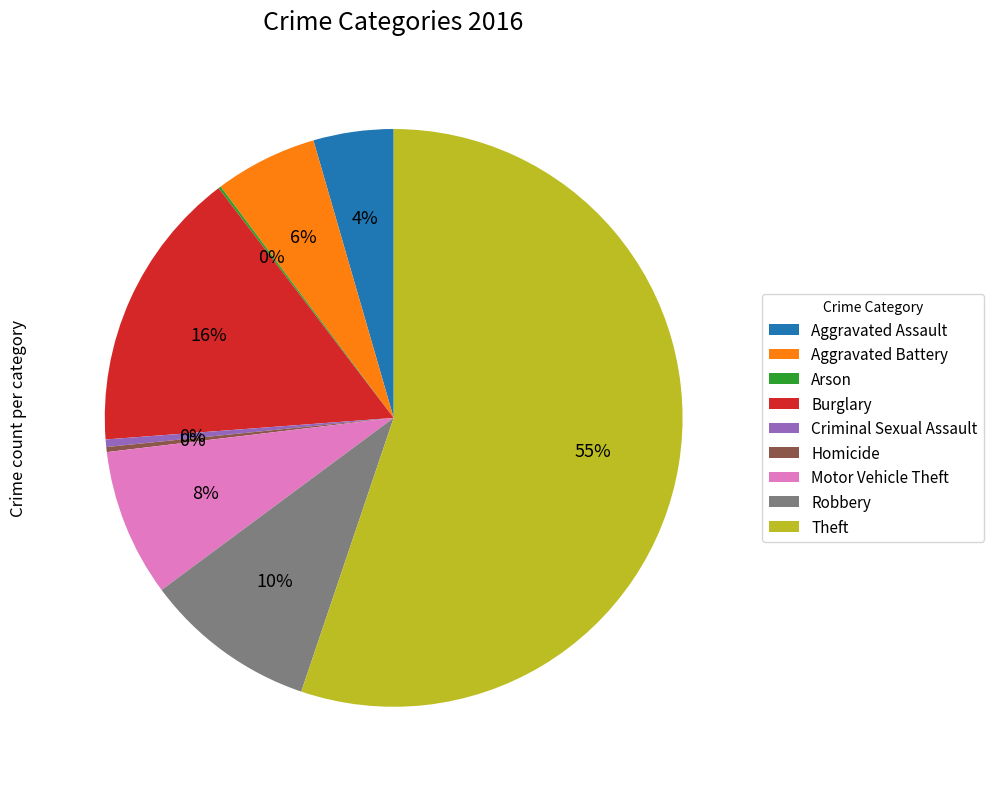

Is it true that Theft is 49% of the pie?

False